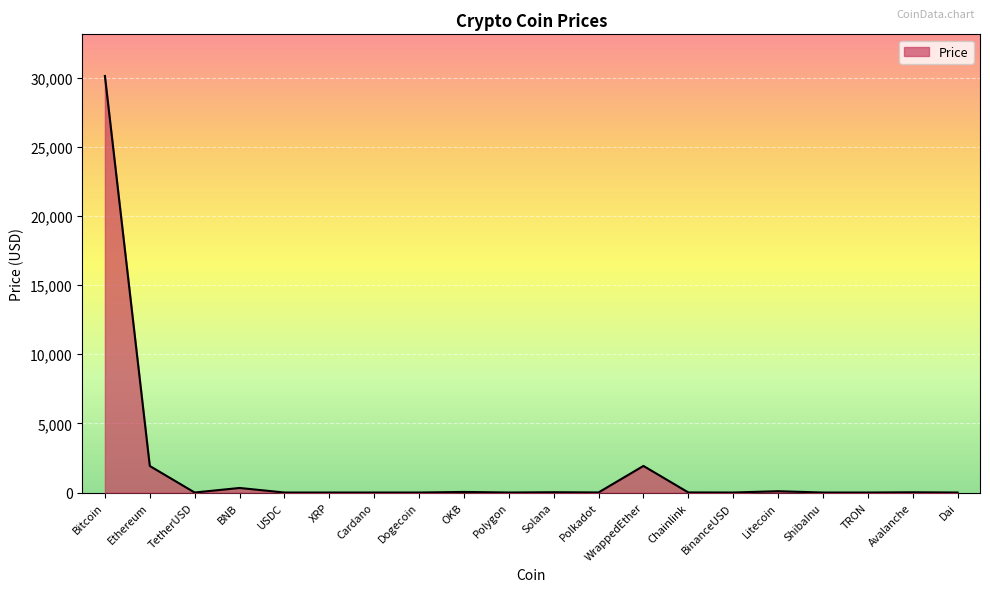

Does the chart have visible grid lines?

Yes